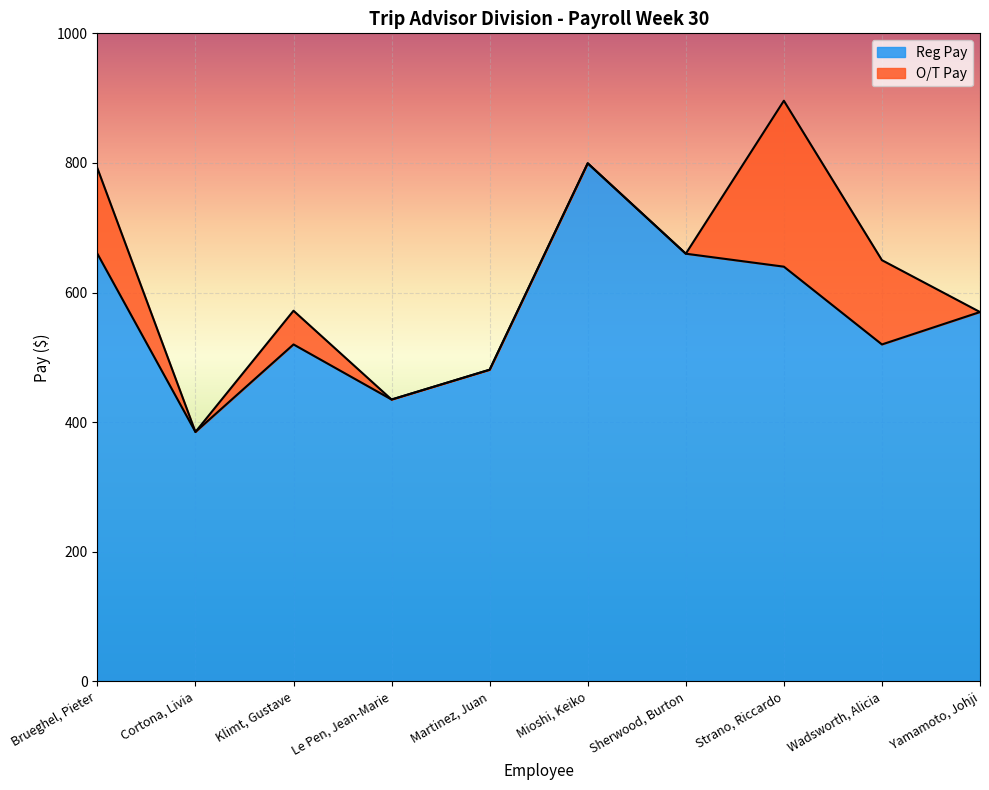

At which category does the chart reach its peak across all series?

Mioshi, Keiko